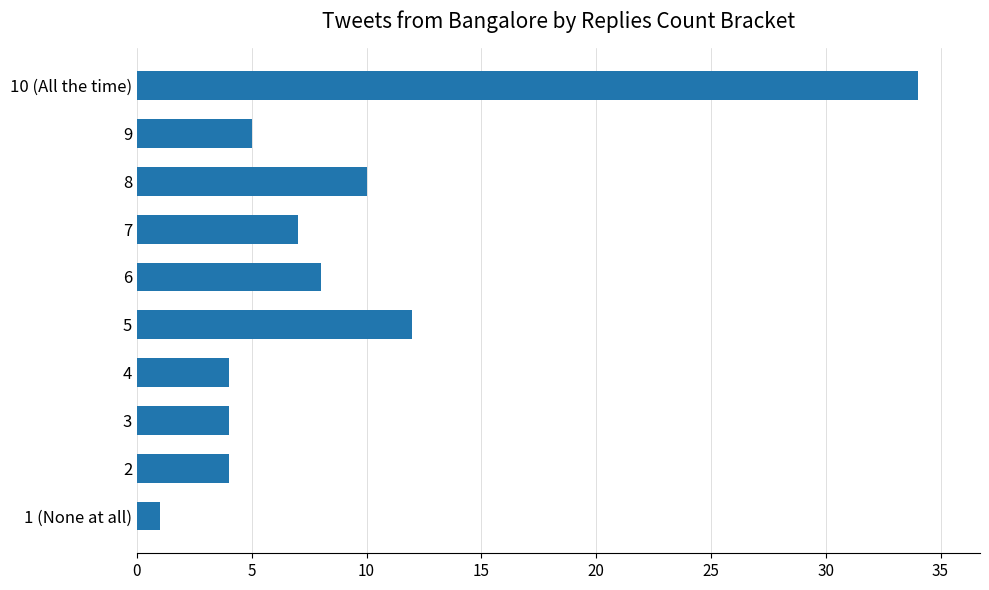

Reading bottom to top, extract all data points from this chart.

1	4	4	4	12	8	7	10	5	34